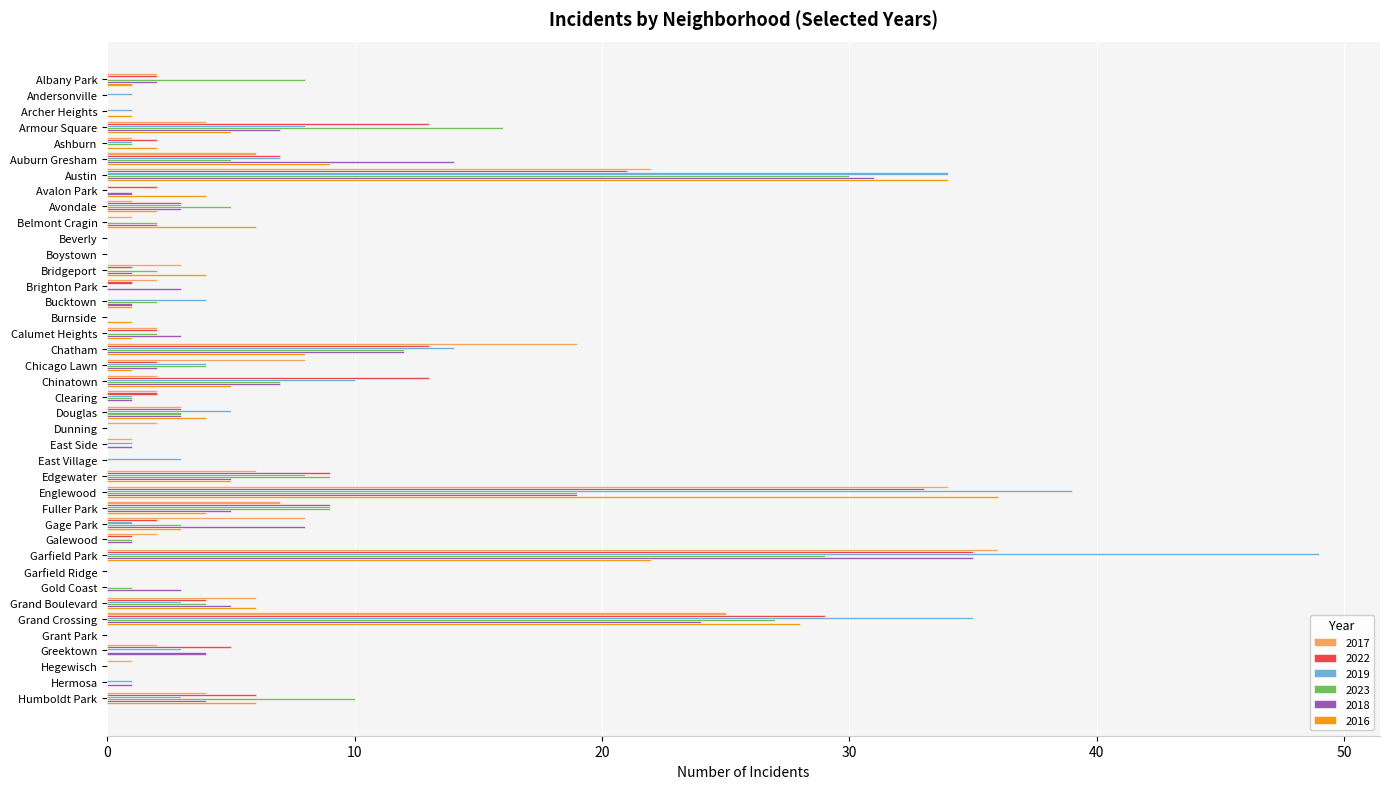

How many series are shown in this chart?

6